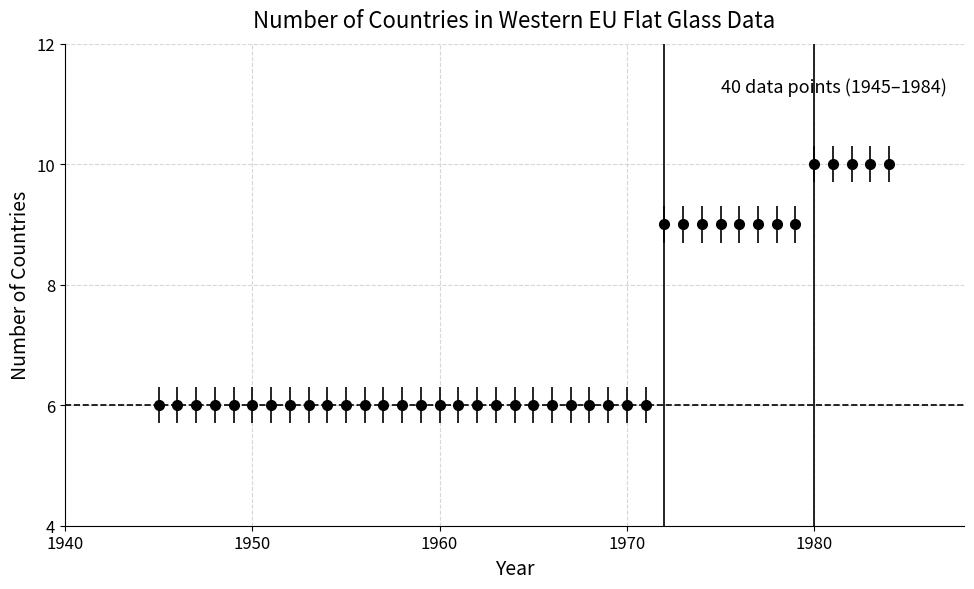

What is the value of the 14th point from the left?

6